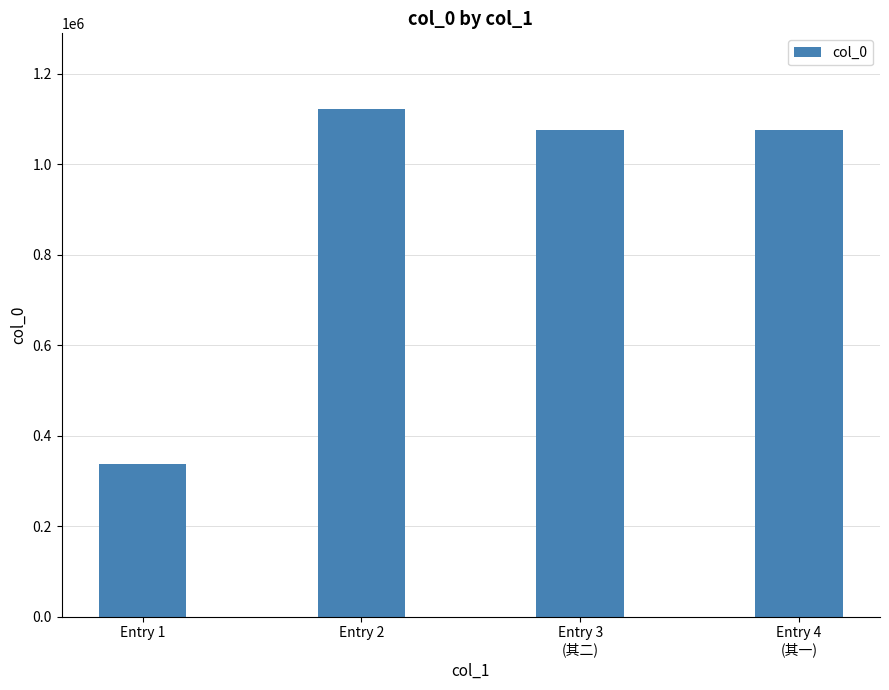

The chart shows a value of 699227 at Entry 4
(其一). True or false?

False